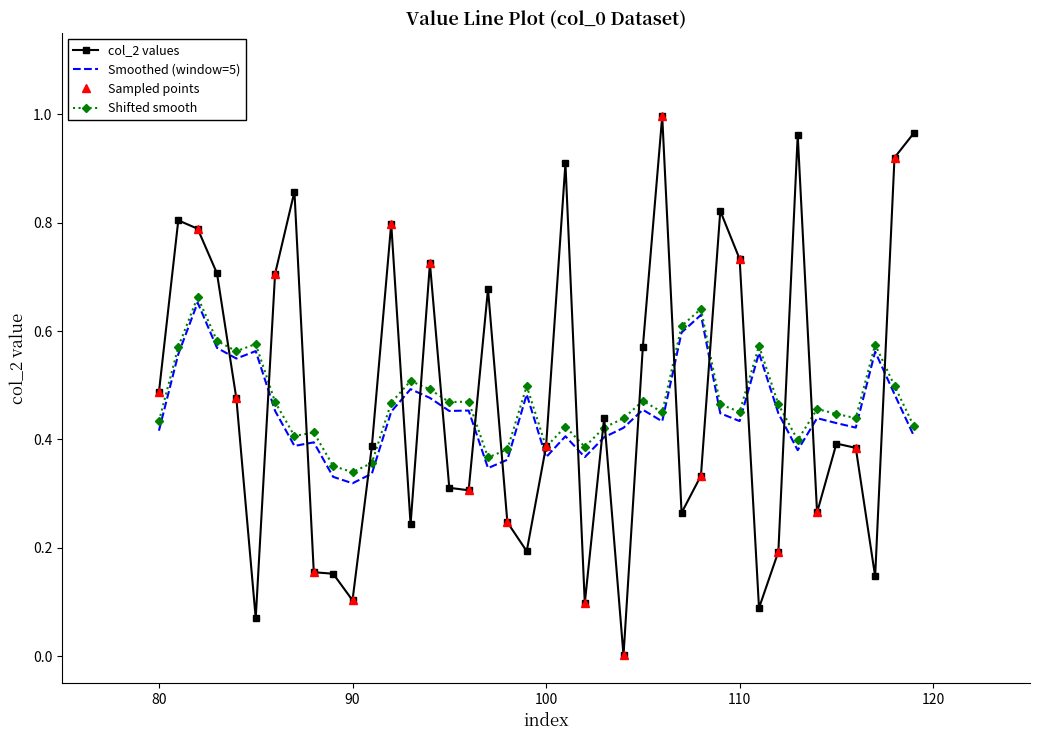

What is the sum of all values?

19.1